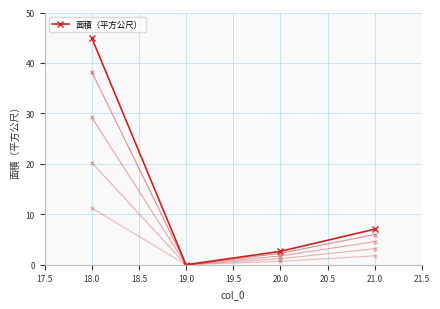

How many lines are shown in the chart?

5